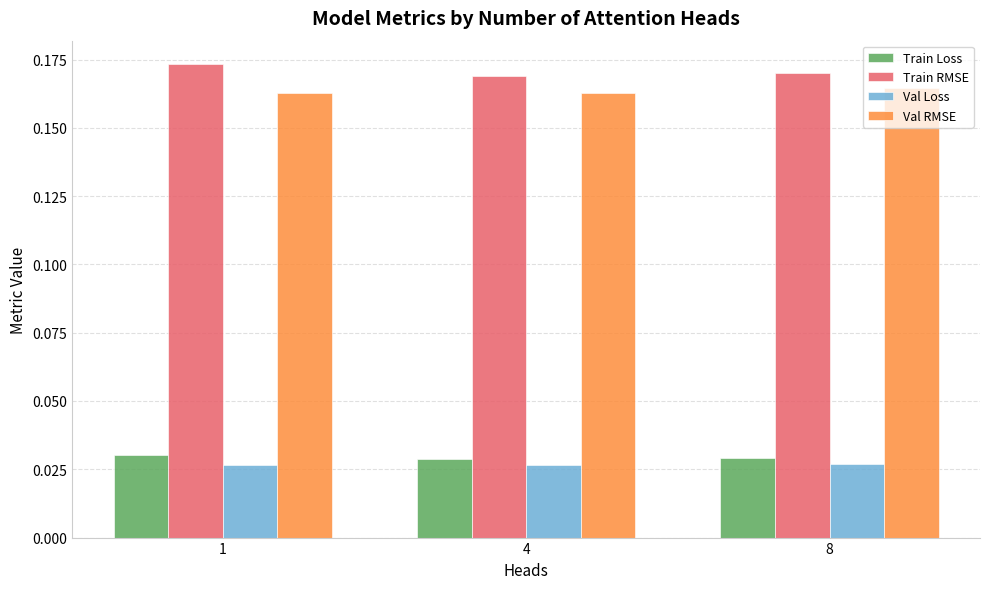

What is the total value across all series at 4?

0.4